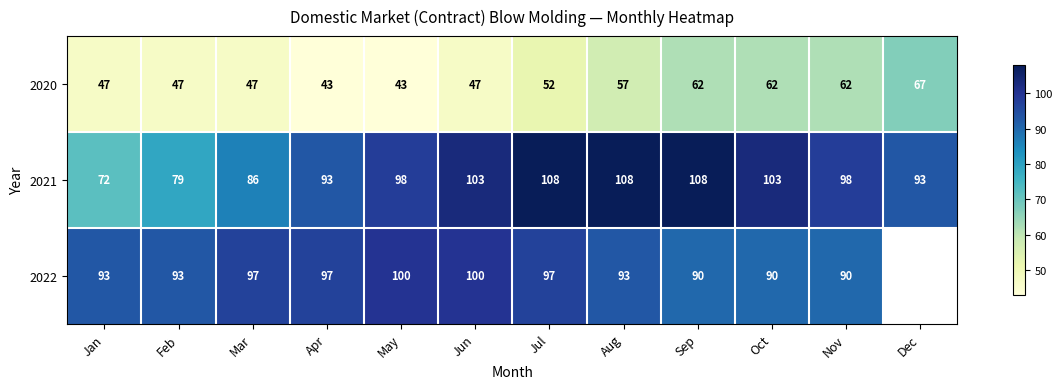

What is the maximum value shown in the chart?

108.0